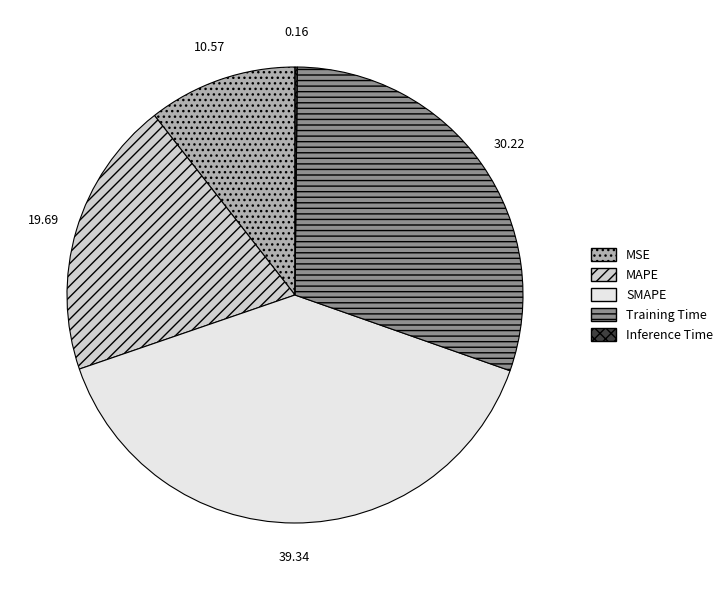

What is the largest slice in the pie chart?

SMAPE